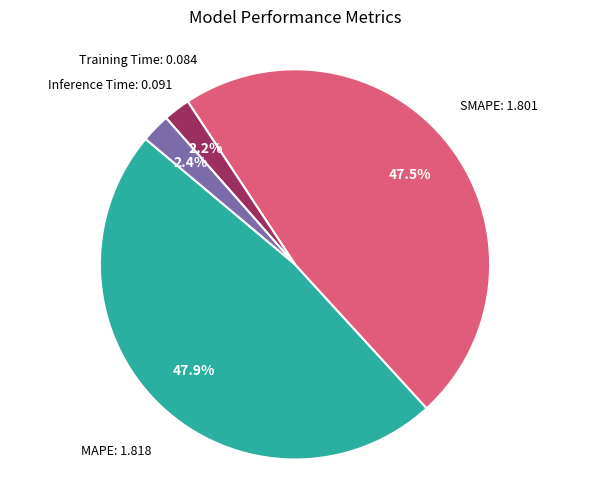

Is there any slice that represents more than half of the pie?

No